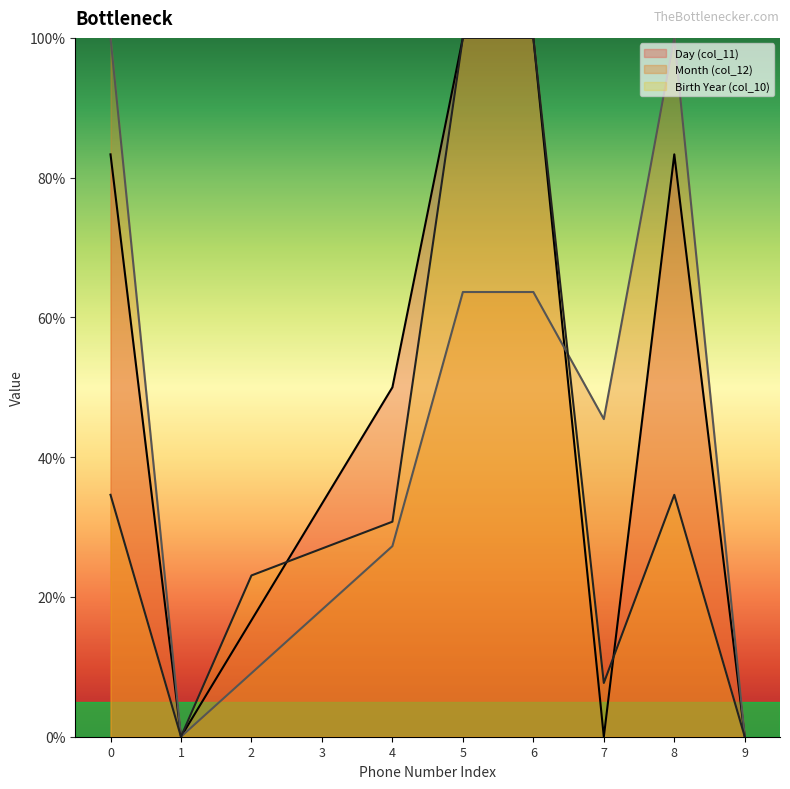

What is the total value across all series at 6?

263.6